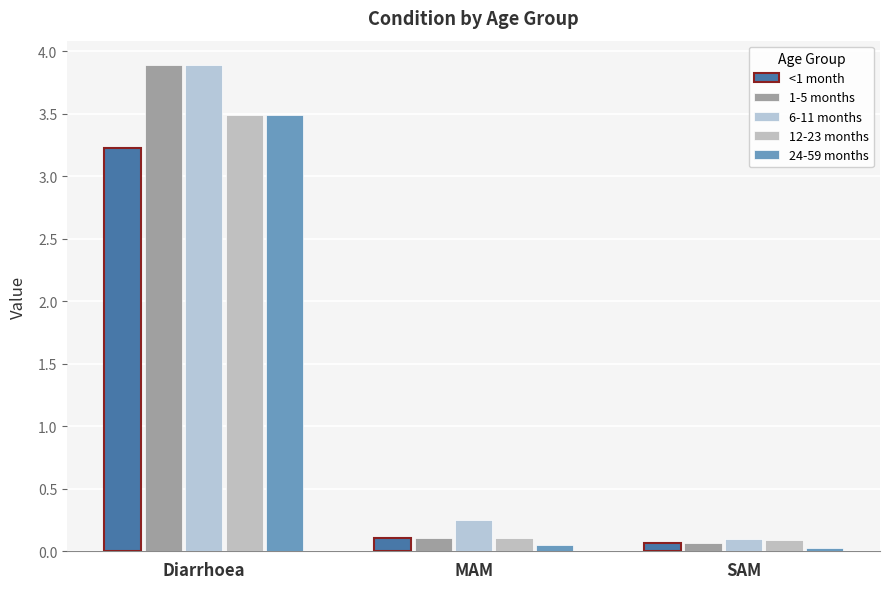

What is the sum of all <1 month values?

3.4